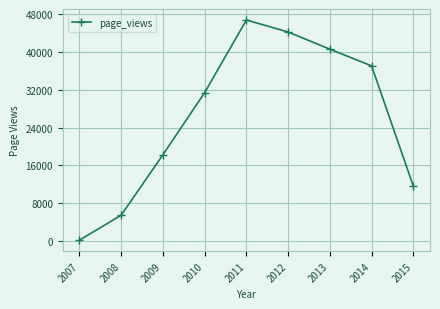

Is it true that the value at 2013 is 16396?

False